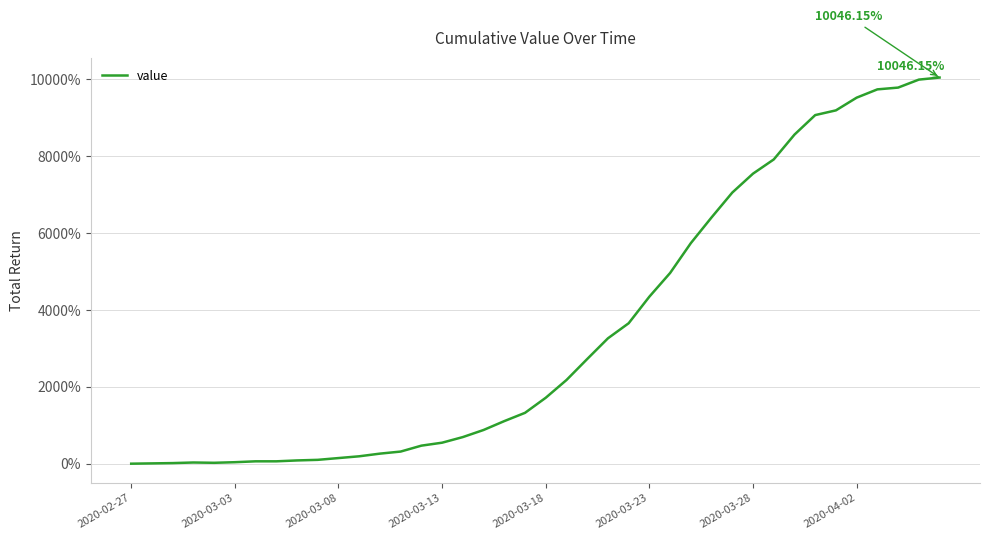

What is the difference between the maximum and minimum values?

10046.2